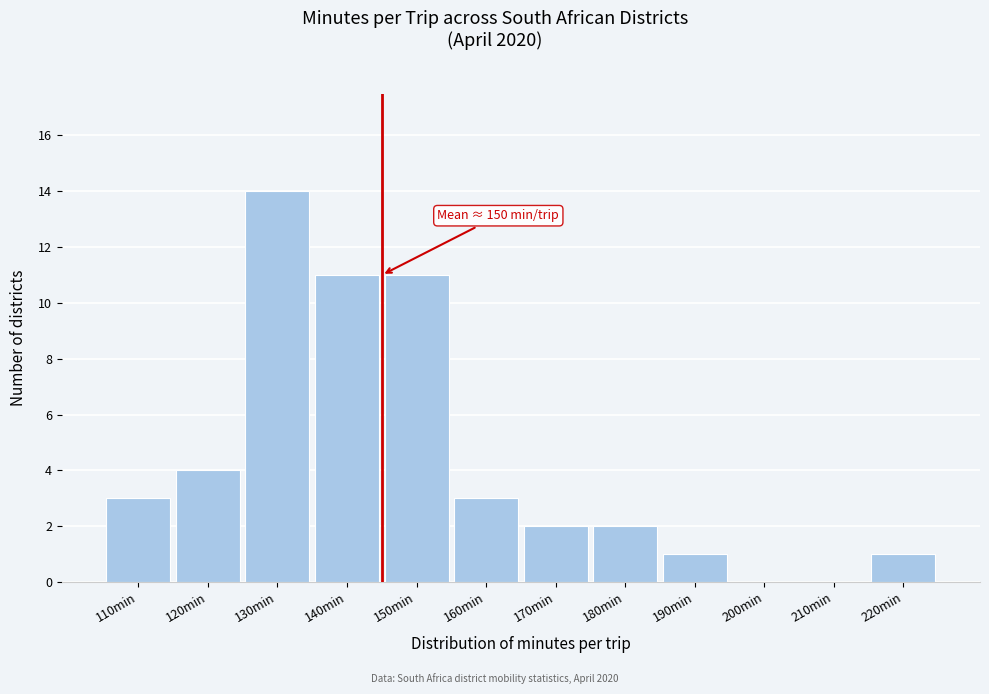

Reading right to left, extract all data points from this chart.

220min=1	210min=0	200min=0	190min=1	180min=2	170min=2	160min=3	150min=11	140min=11	130min=14	120min=4	110min=3